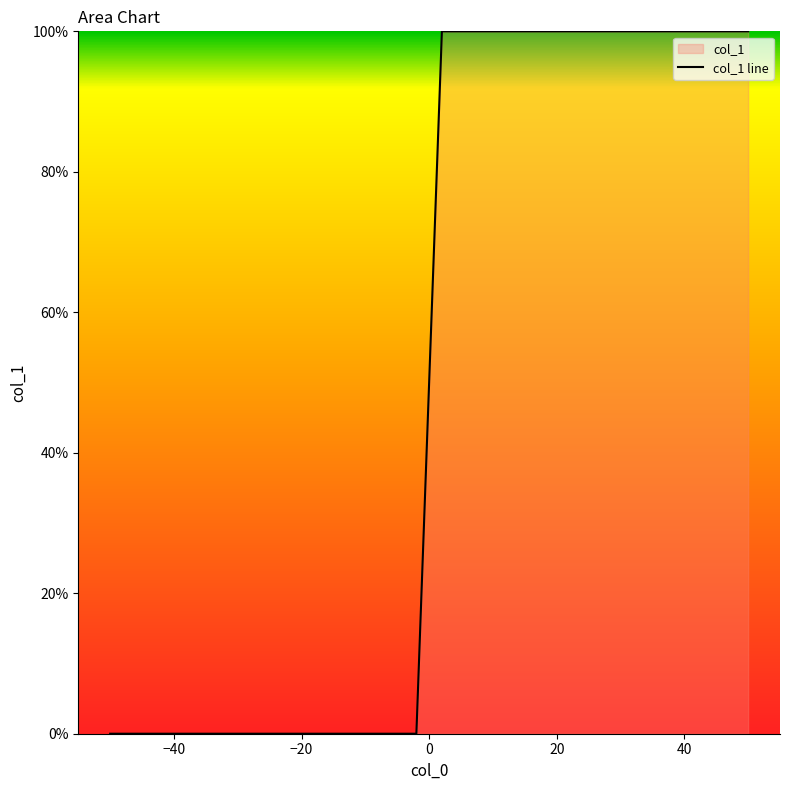

Which has a higher value, -50 or 2?

2